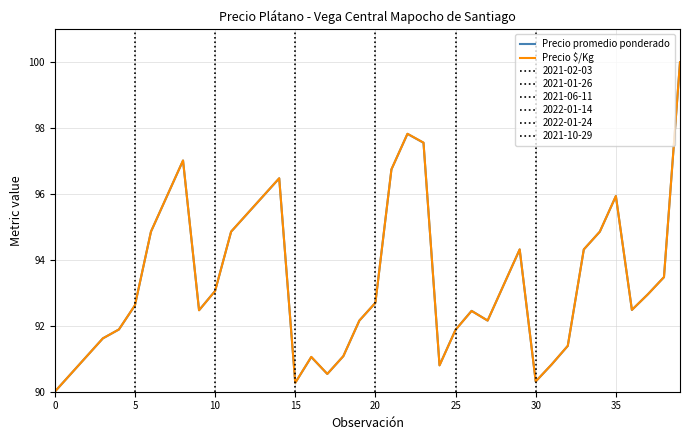

What value does the Precio promedio ponderado series have at 9?

92.5